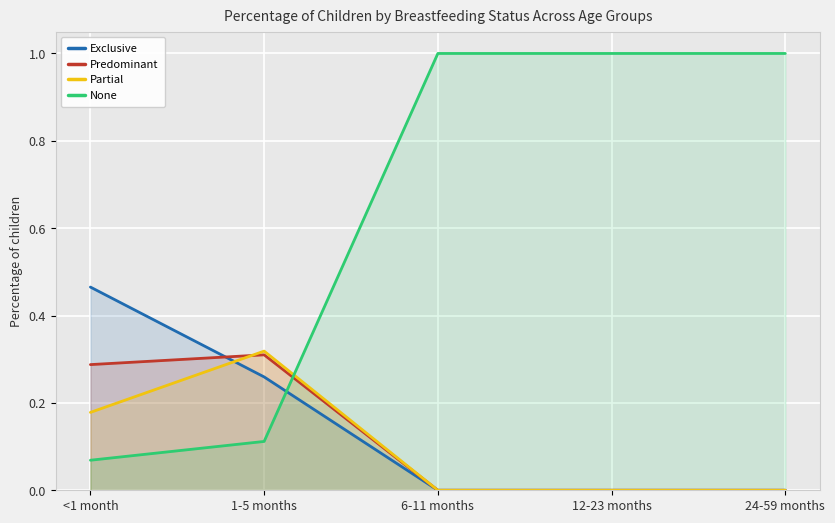

The None series shows 1.0 at 24-59 months. True or false?

True